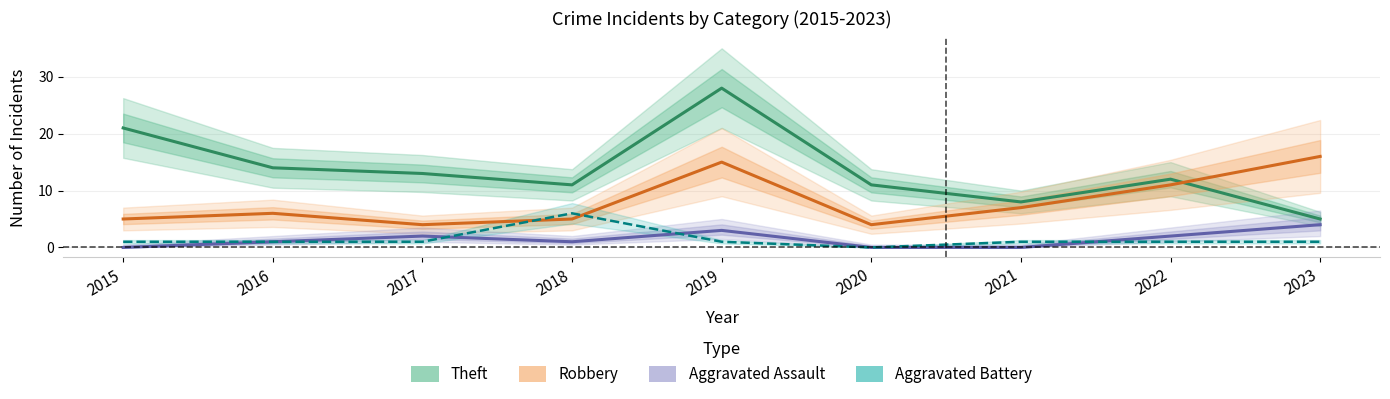

At which category is the sum across all series the highest?

2019